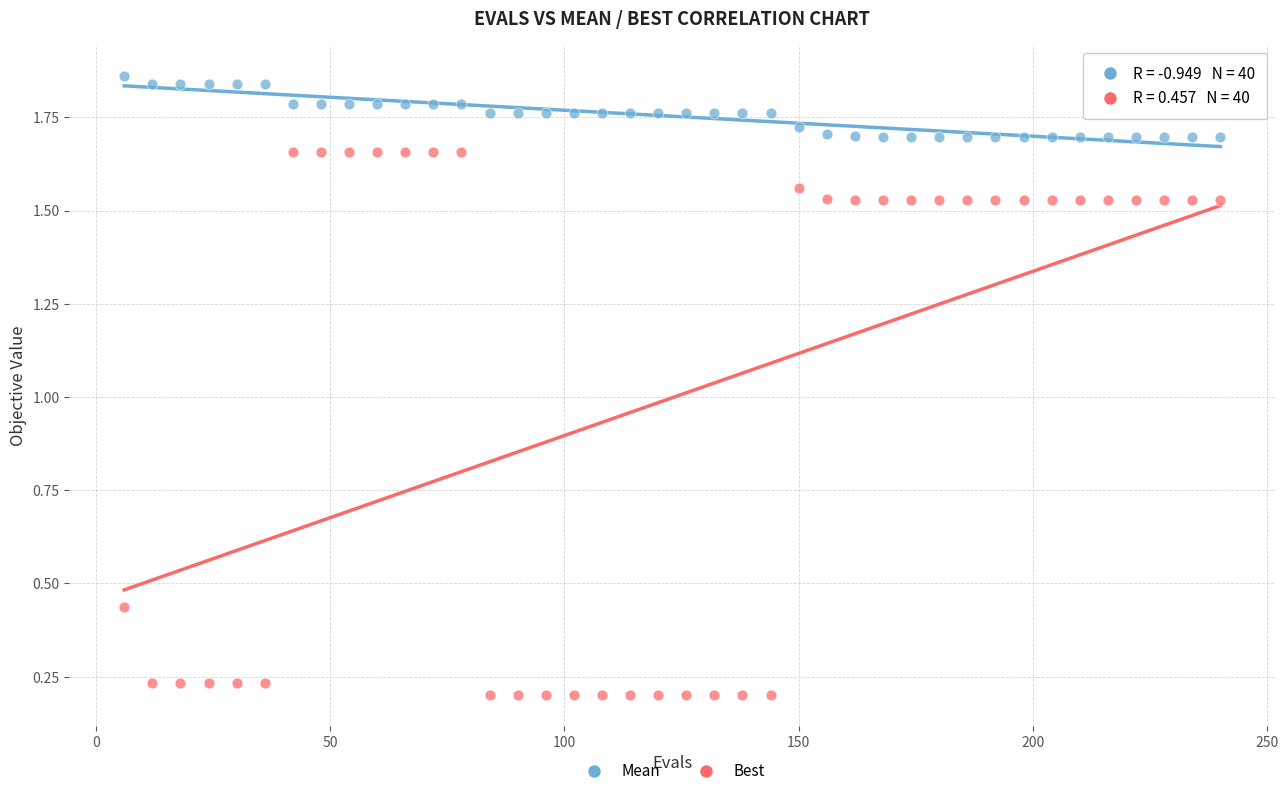

Across all data points, what is the range of X values (max minus min)?

234.0